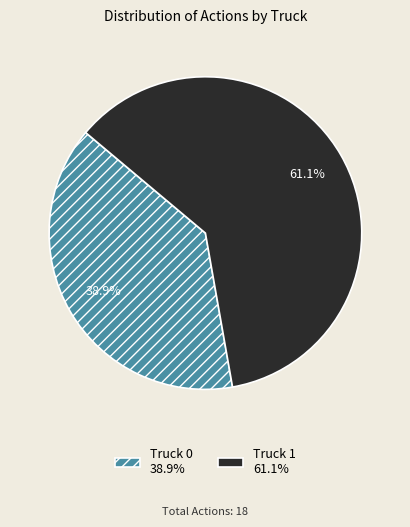

What is the smallest slice in the pie chart?

Truck 0